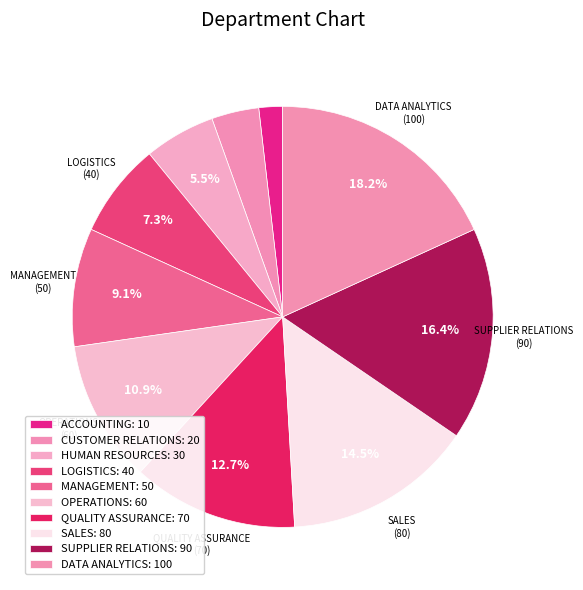

What portion of the pie excludes DATA ANALYTICS?

81.8%